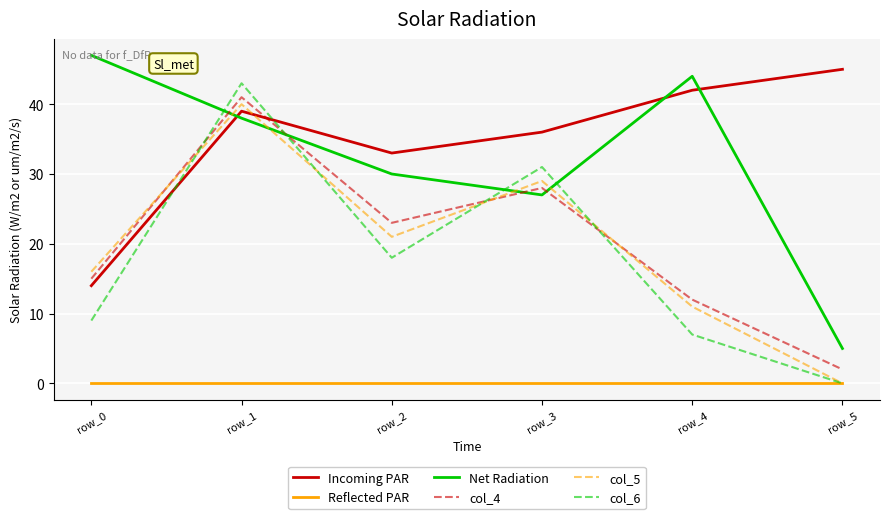

Which series has the largest total across all categories?

Incoming PAR